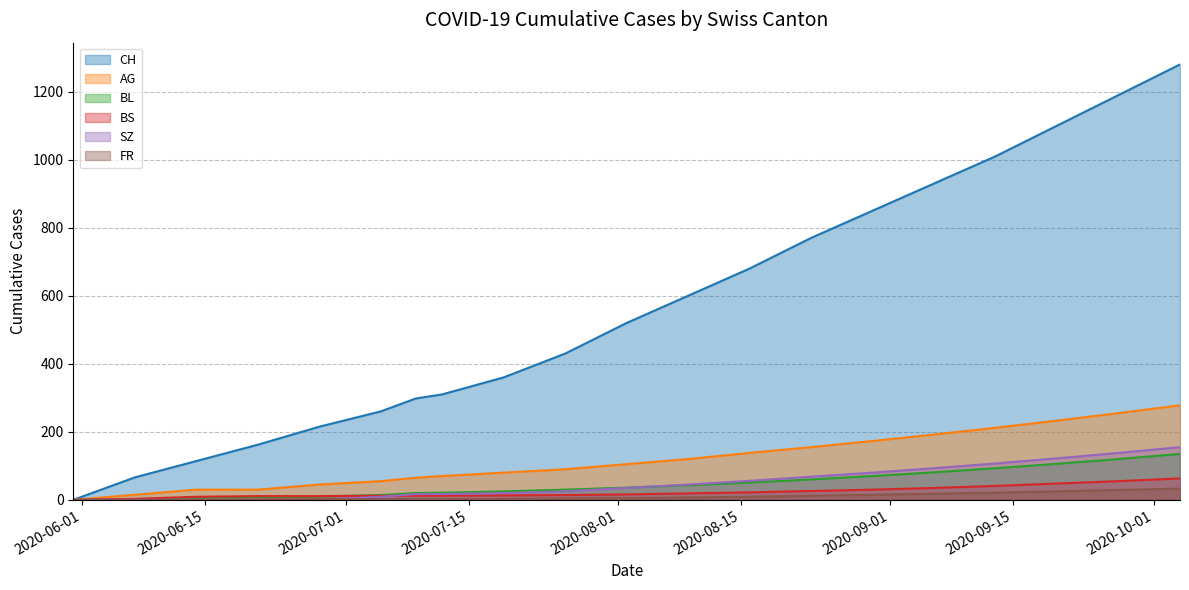

True or false: BS and CH intersect in this chart.

False